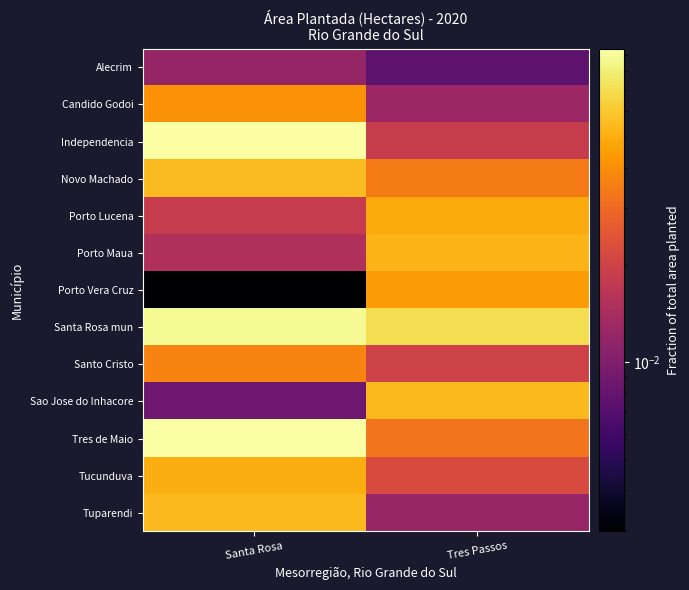

How many data points does each series have?

2